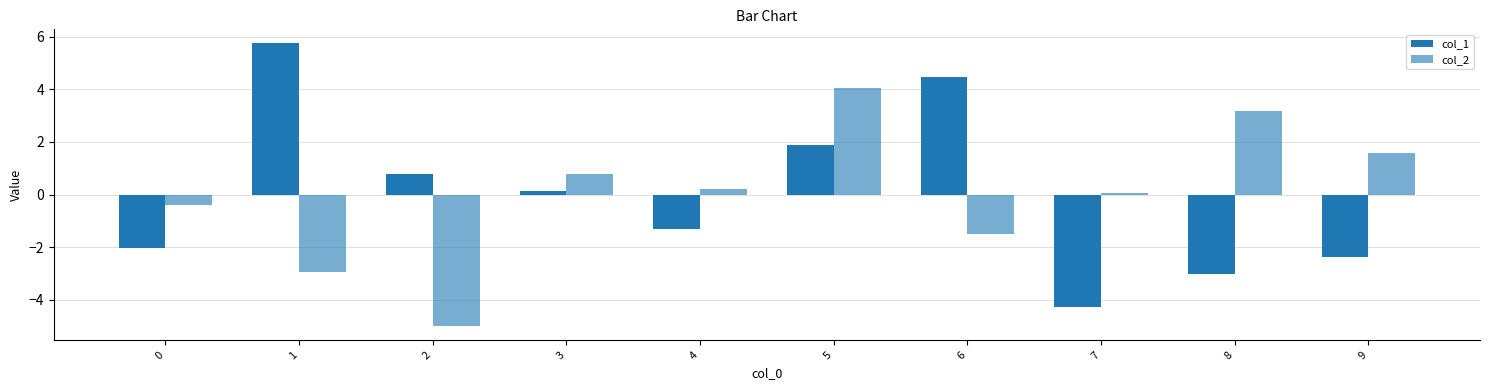

List the series in order of their overall mean, lowest first.

col_1, col_2